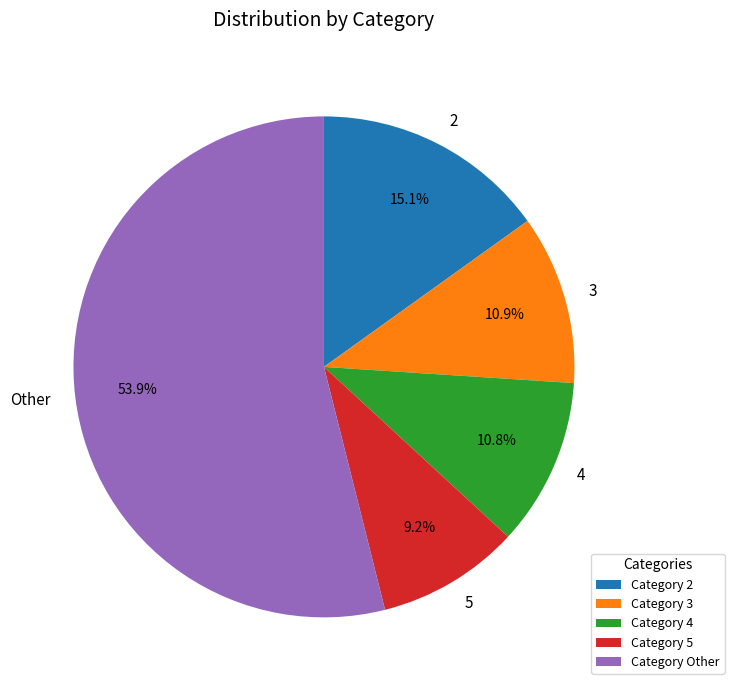

Does any single category account for the majority?

Yes